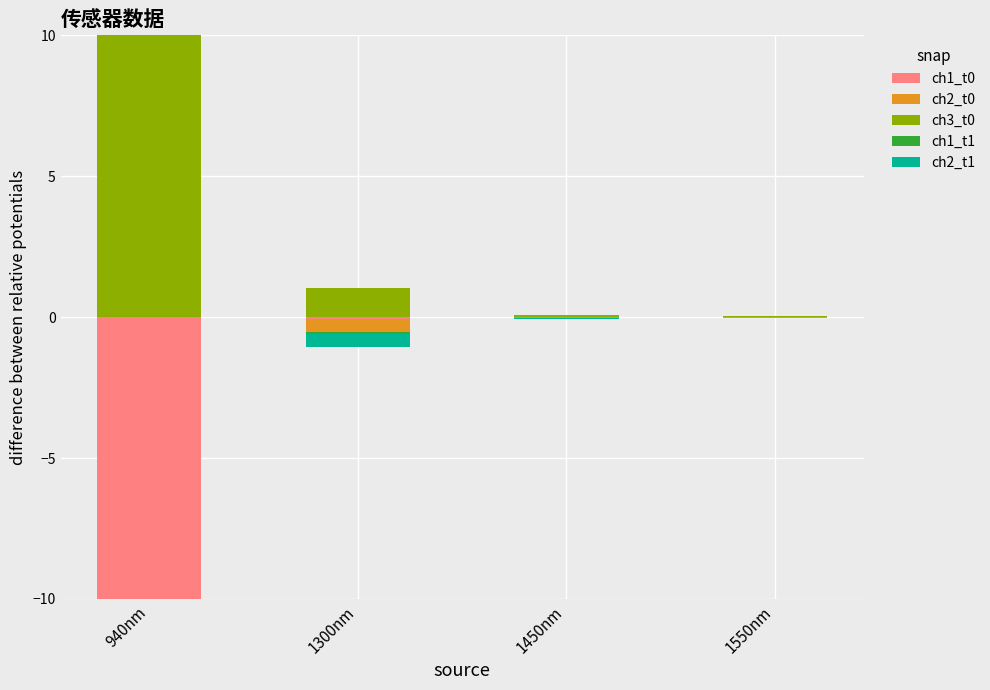

What is the difference between the highest and lowest values at 1450nm?

0.1